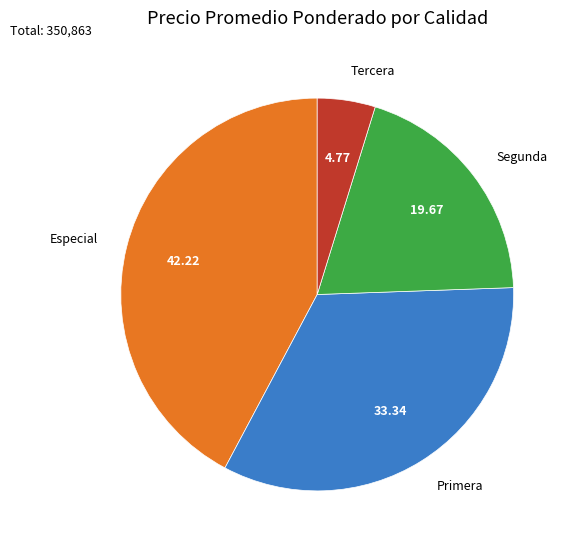

How many slices are in this pie chart?

4